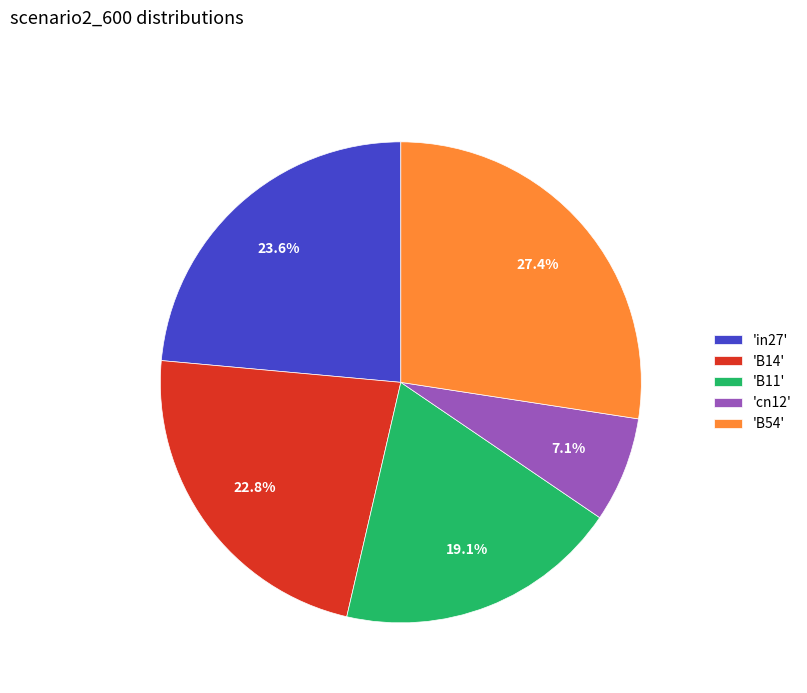

Count the number of slices in the pie.

5